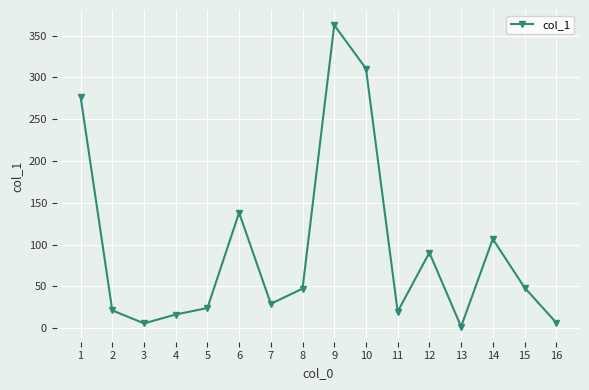

Is it true that the value at 5 is 8.6?

False